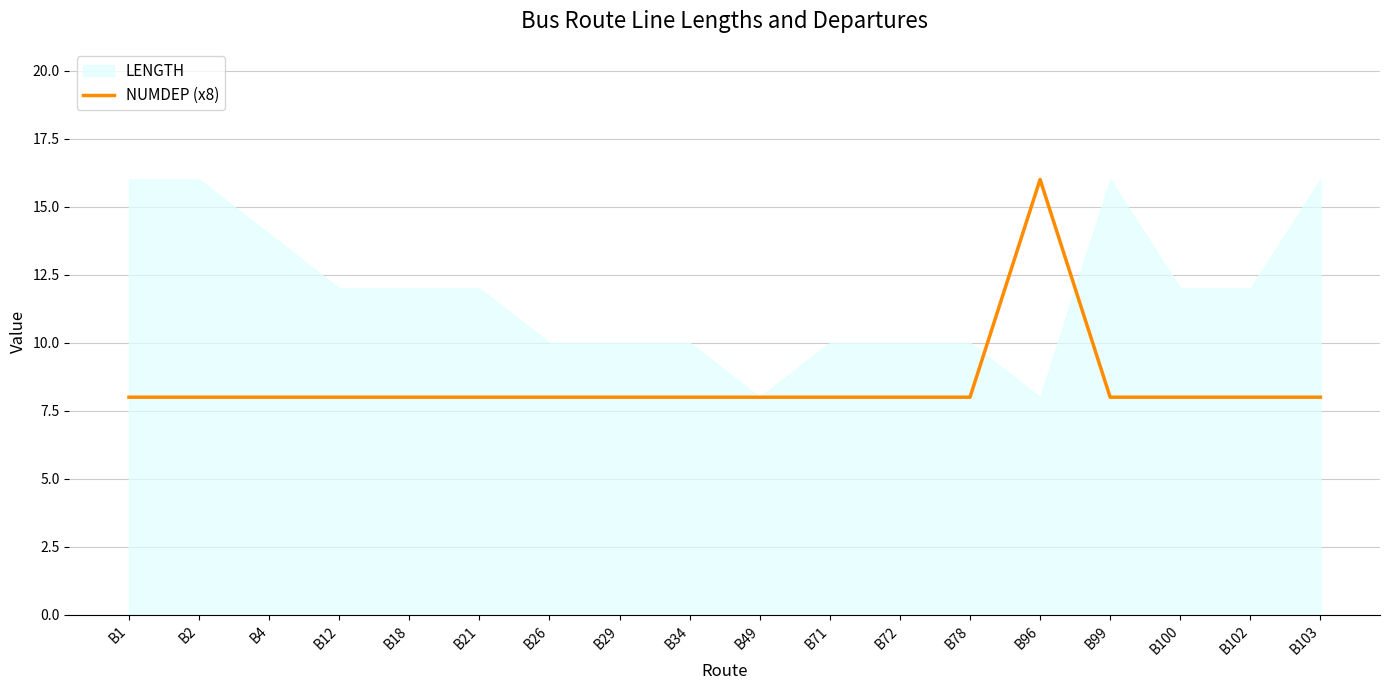

True or false: NUMDEP (x8) has a value of 5 at B12.

False